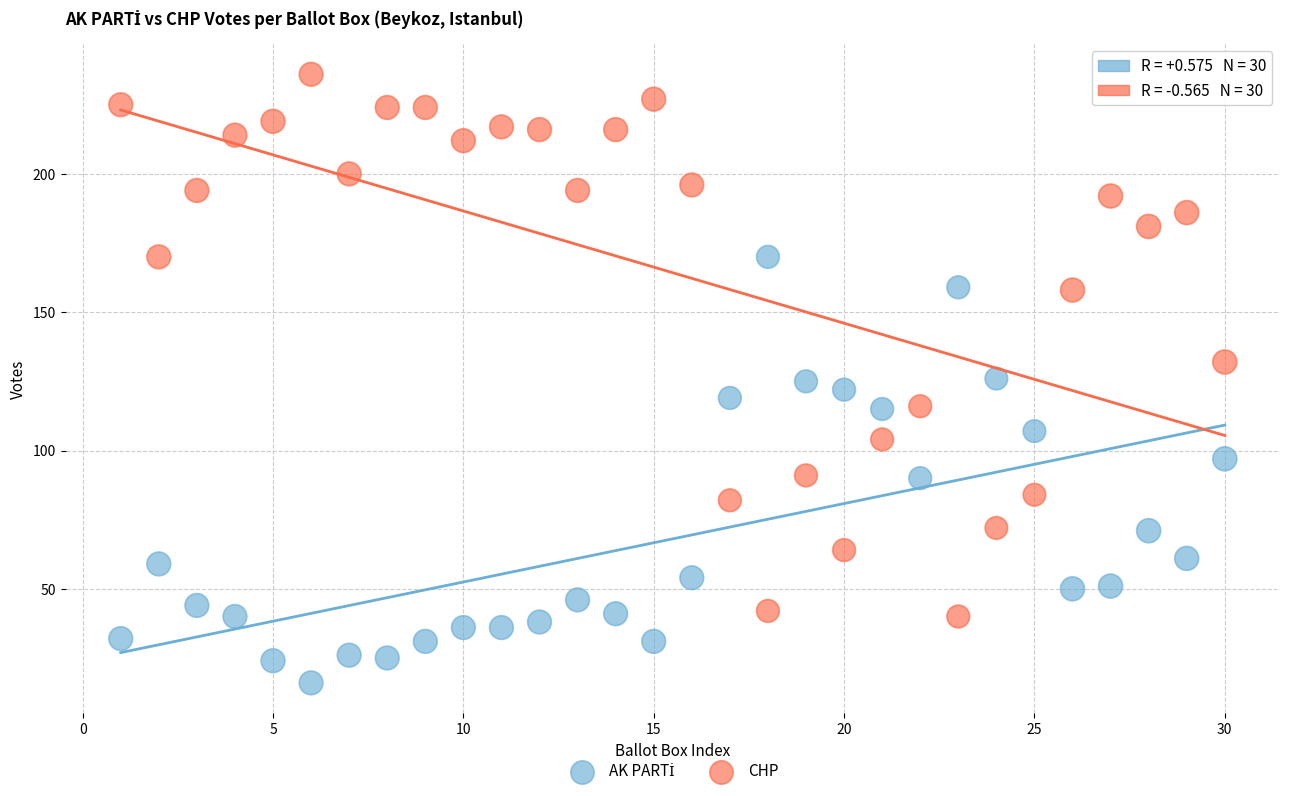

Which series contains the highest Y value?

CHP